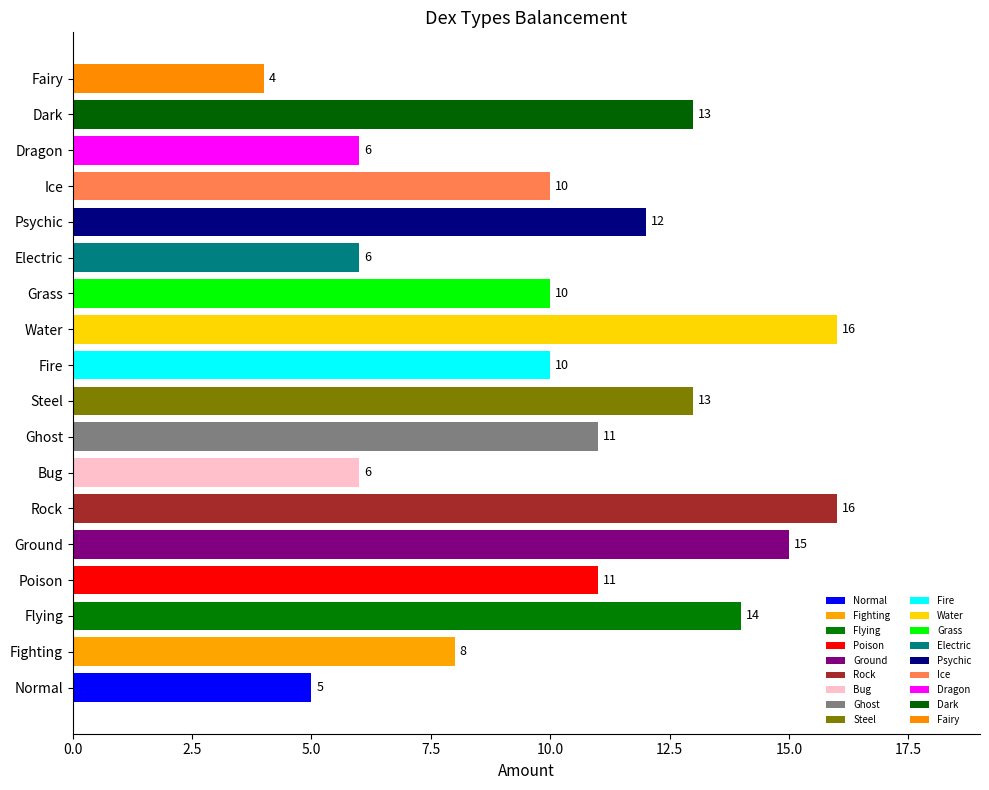

What is the sum of all values?

186